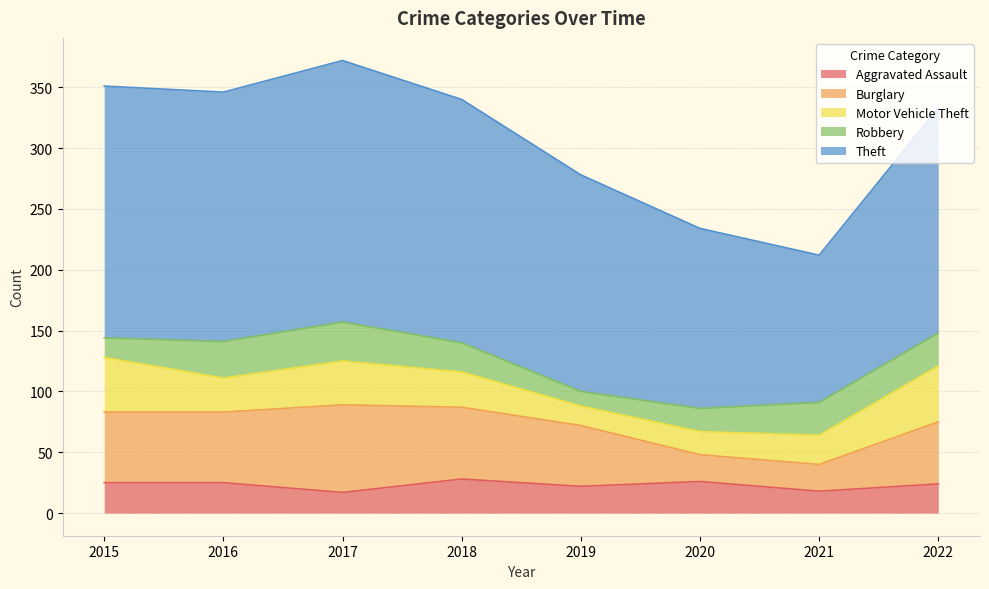

At which category is the sum across all series the highest?

2017